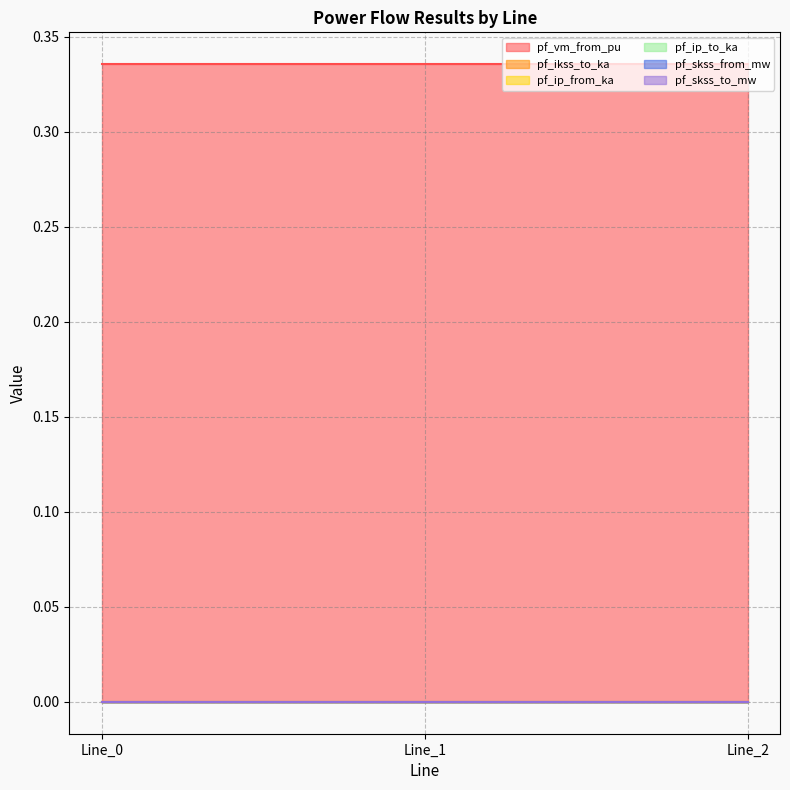

Which category has the highest value across all series?

Line_1